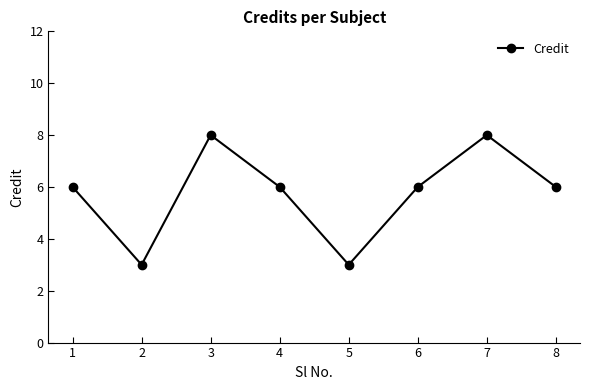

How many points are lower than both their immediate neighbors (excluding endpoints)?

2